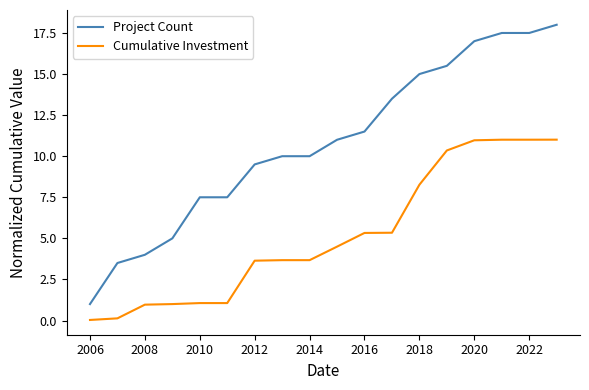

True or false: Cumulative Investment and Project Count intersect in this chart.

False